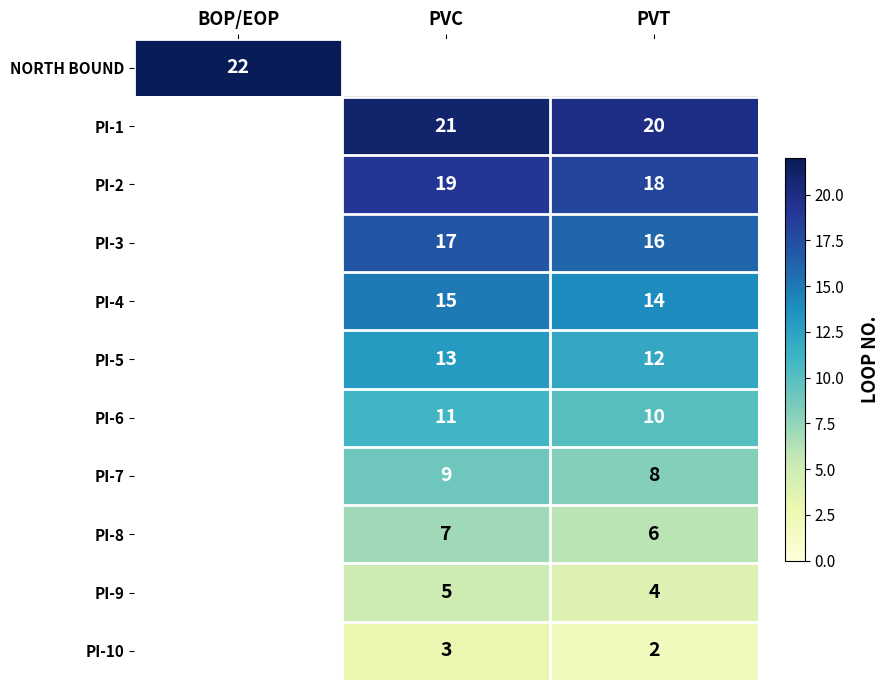

The PI-7 series shows 14 at PVC. True or false?

False